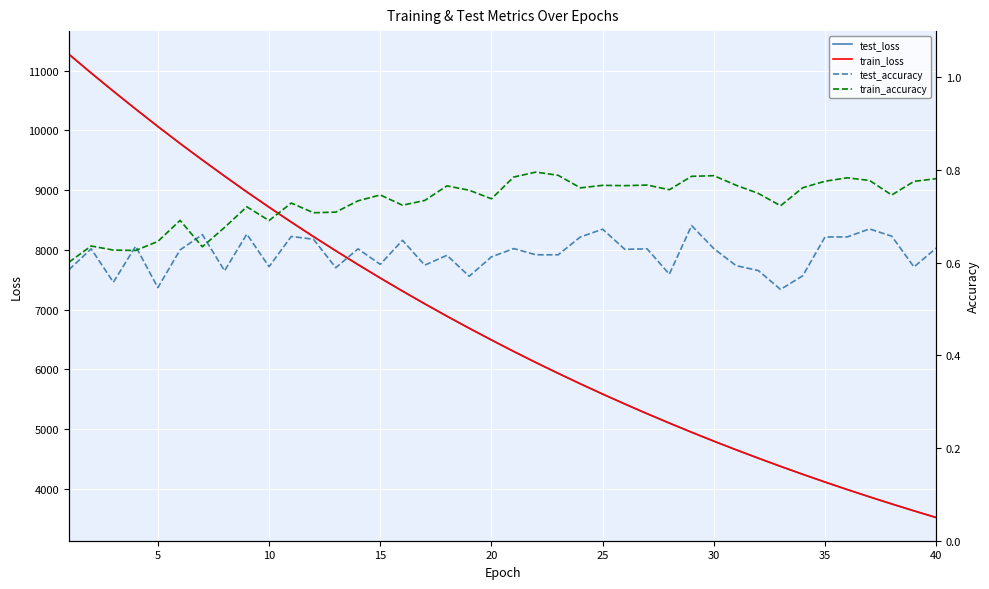

Which series has the widest spread of values?

train_loss